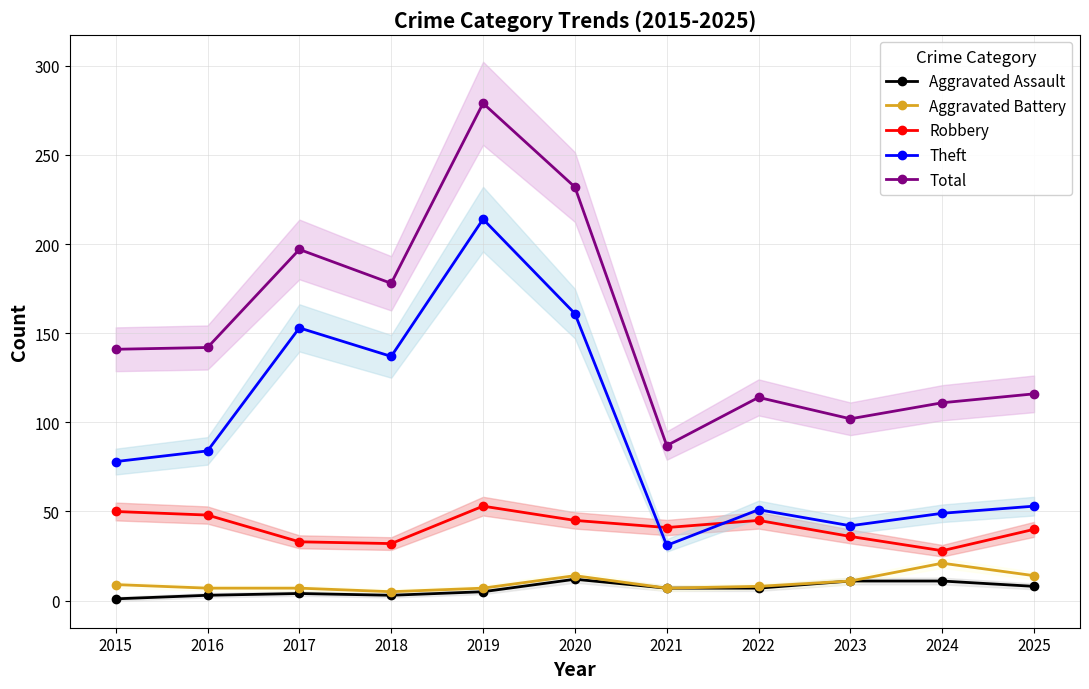

What are all the series names shown in the legend?

Aggravated Assault, Aggravated Battery, Robbery, Theft, Total